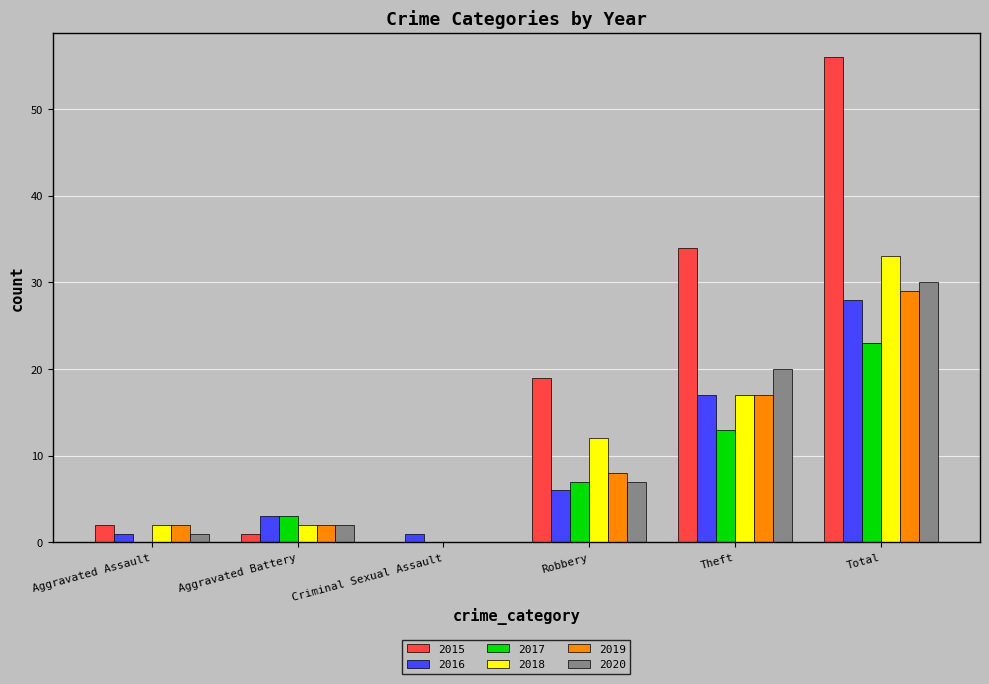

What is the sum of all 2019 values?

58